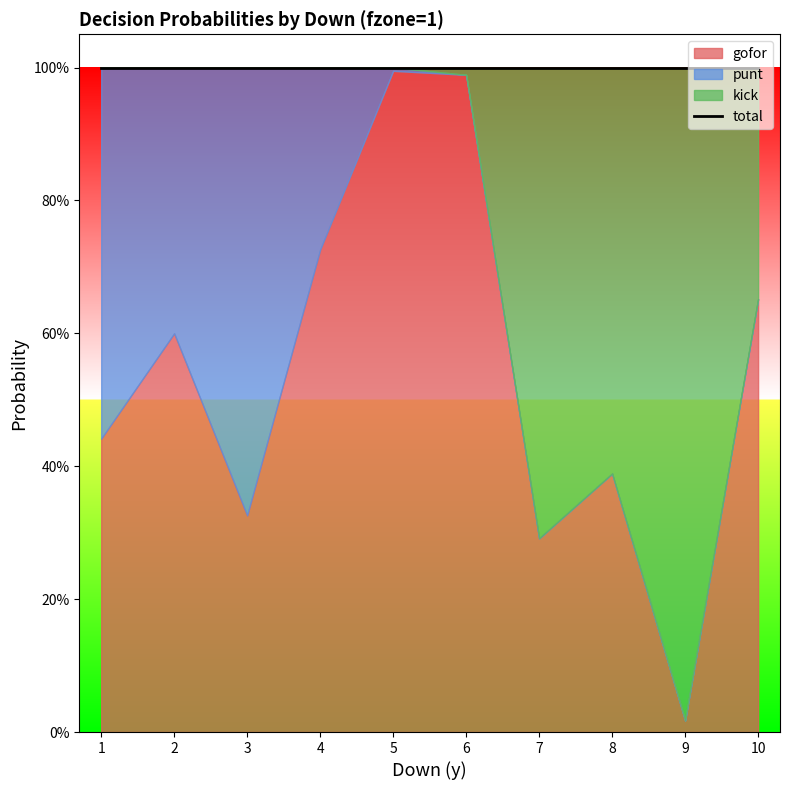

Where is gofor nearest to the value 0?

9